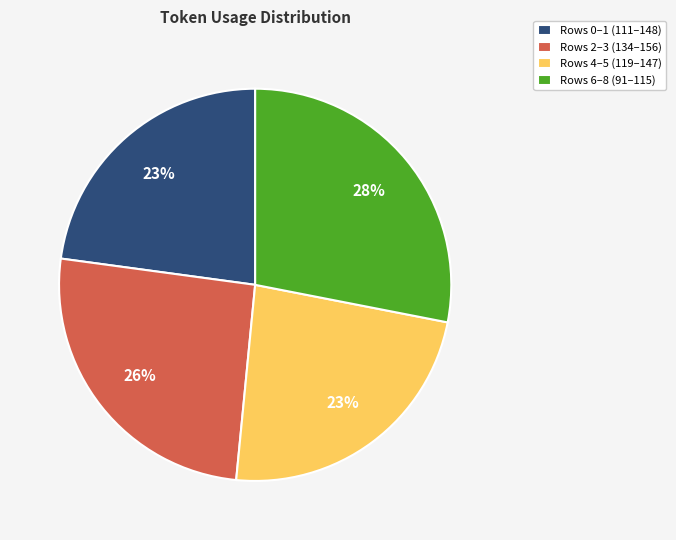

How many slices are in this pie chart?

4